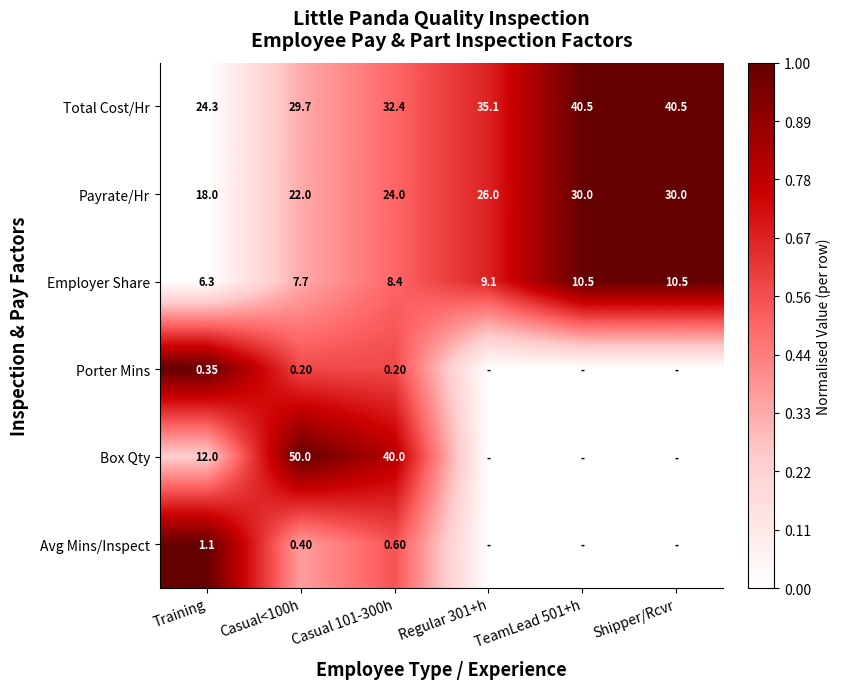

Is the value of Total Cost/Hr at Training greater than the value of Box Qty at Casual 101-300h?

No